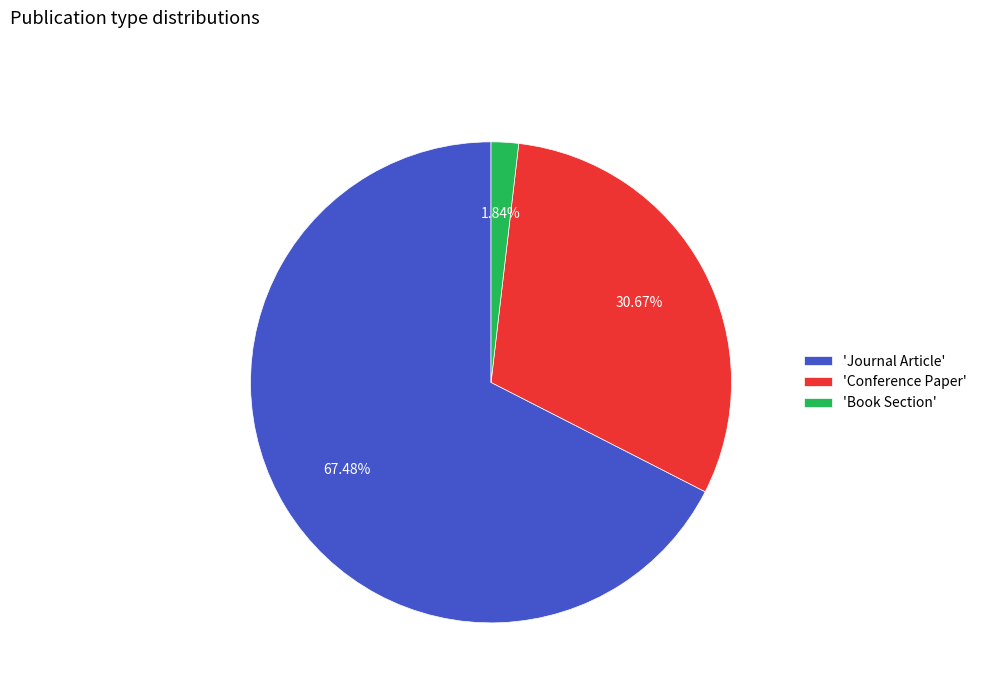

Rank the categories by value from lowest to highest.

'Book Section', 'Conference Paper', 'Journal Article'